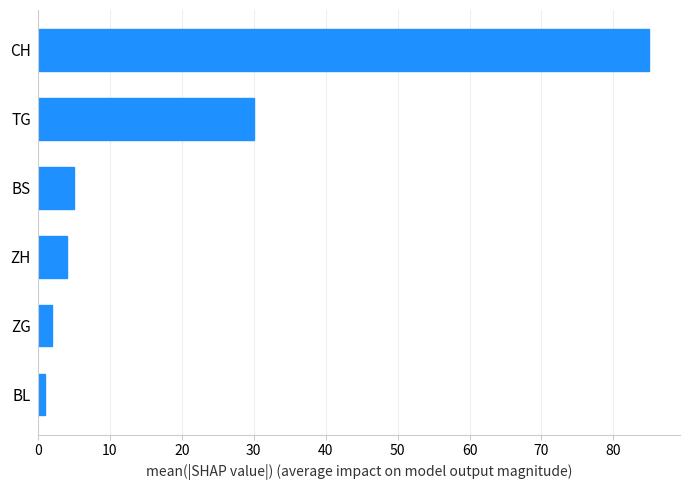

Which label corresponds to the largest value in the chart?

CH